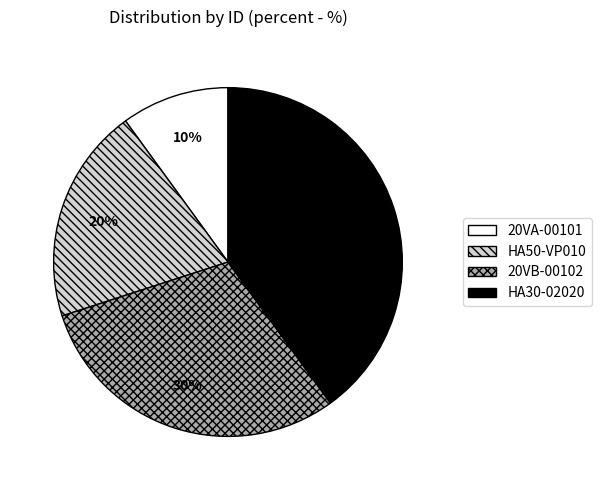

Which has a higher value, HA30-02020 or 20VB-00102?

HA30-02020